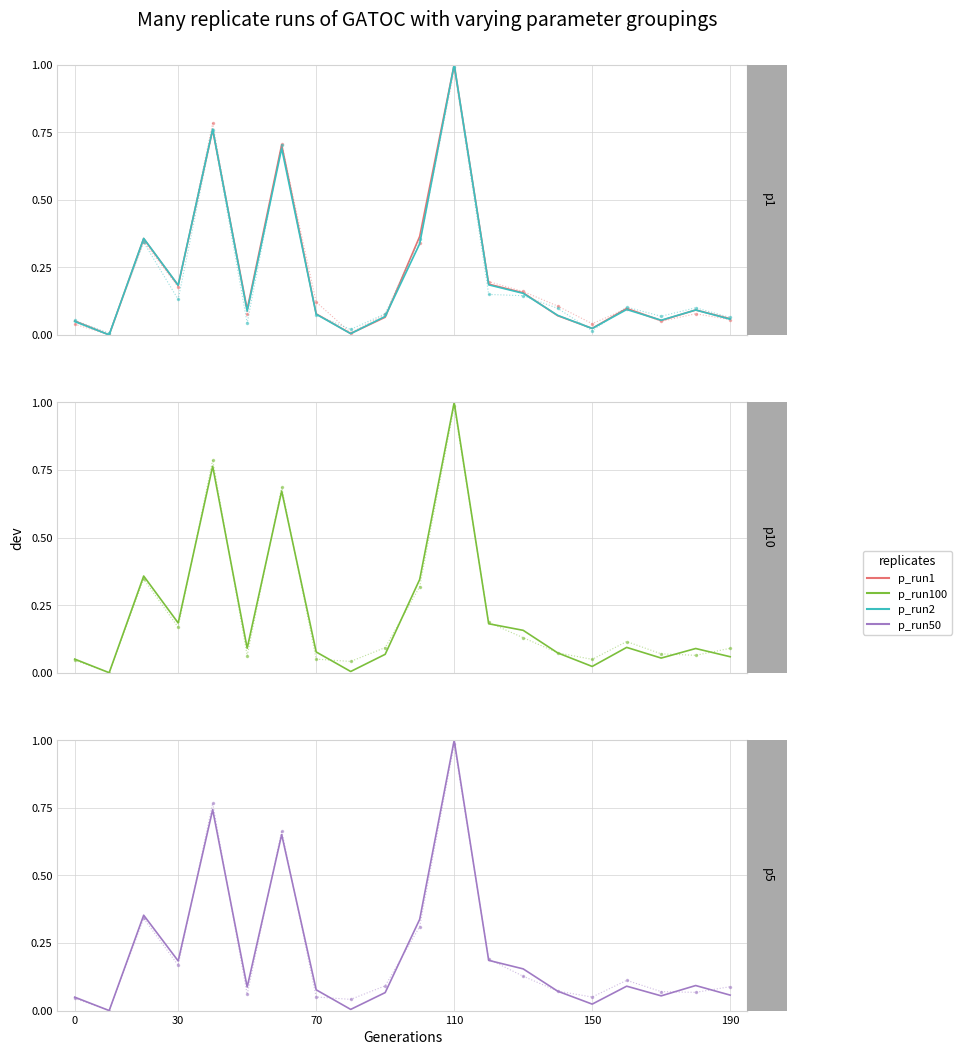

What is the value of the p_run1 point at the 15th from the left?

0.1